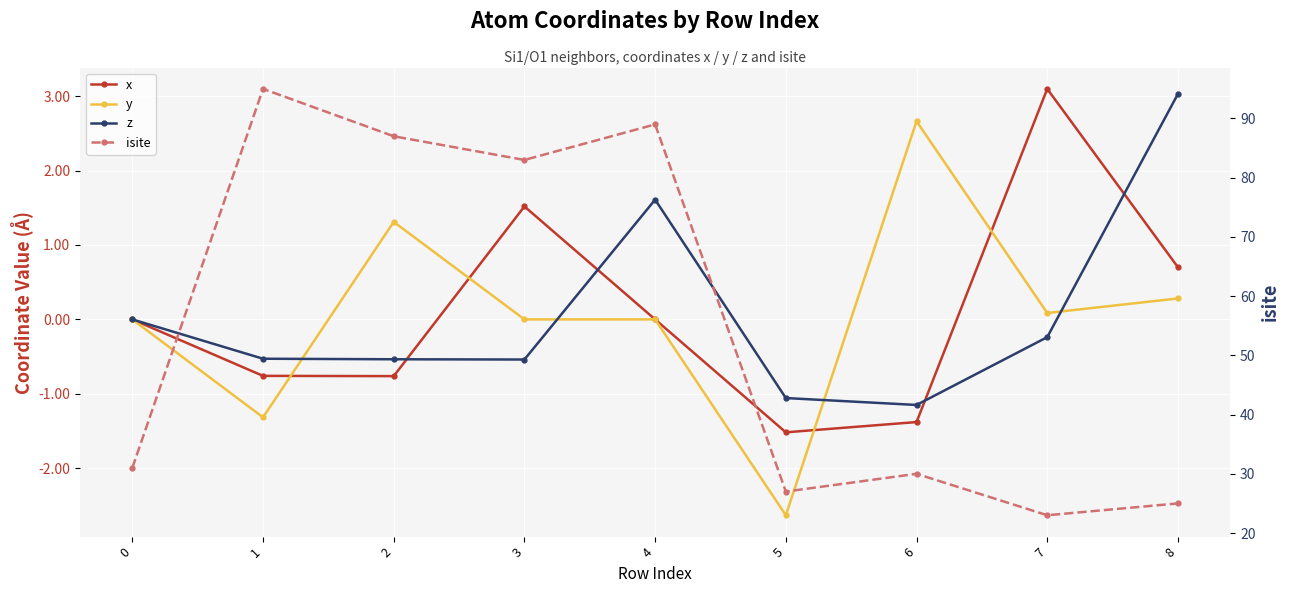

Count the number of data series in this chart.

4